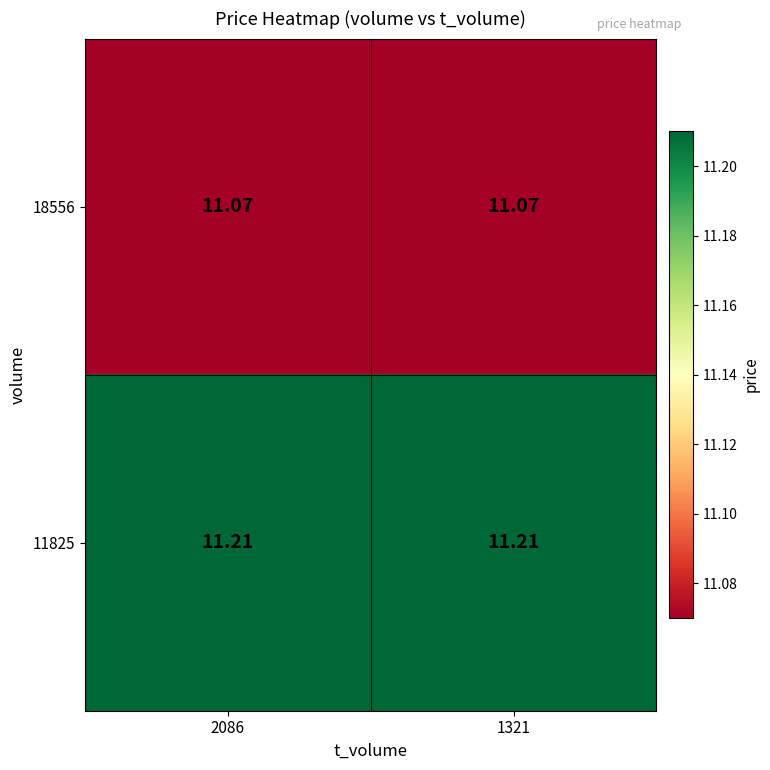

Is the value of 11825 at 1321 greater than the value of 18556 at 1321?

Yes